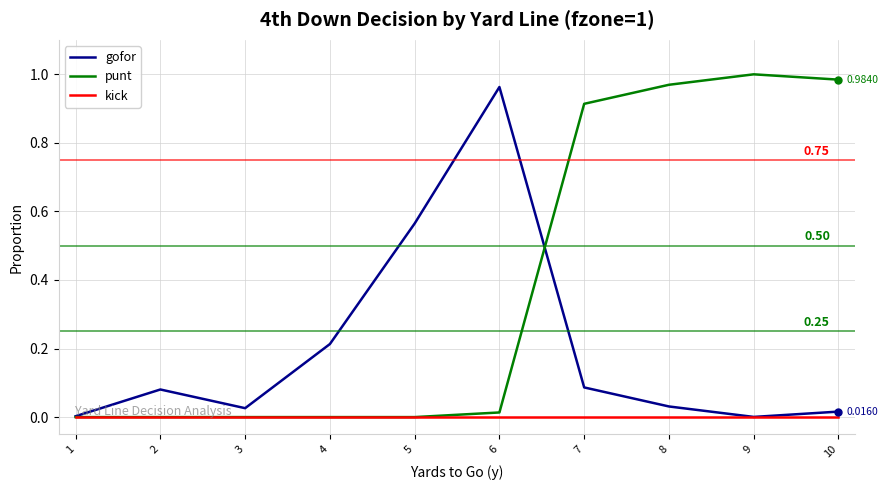

What are all the series names shown in the legend?

gofor, punt, kick